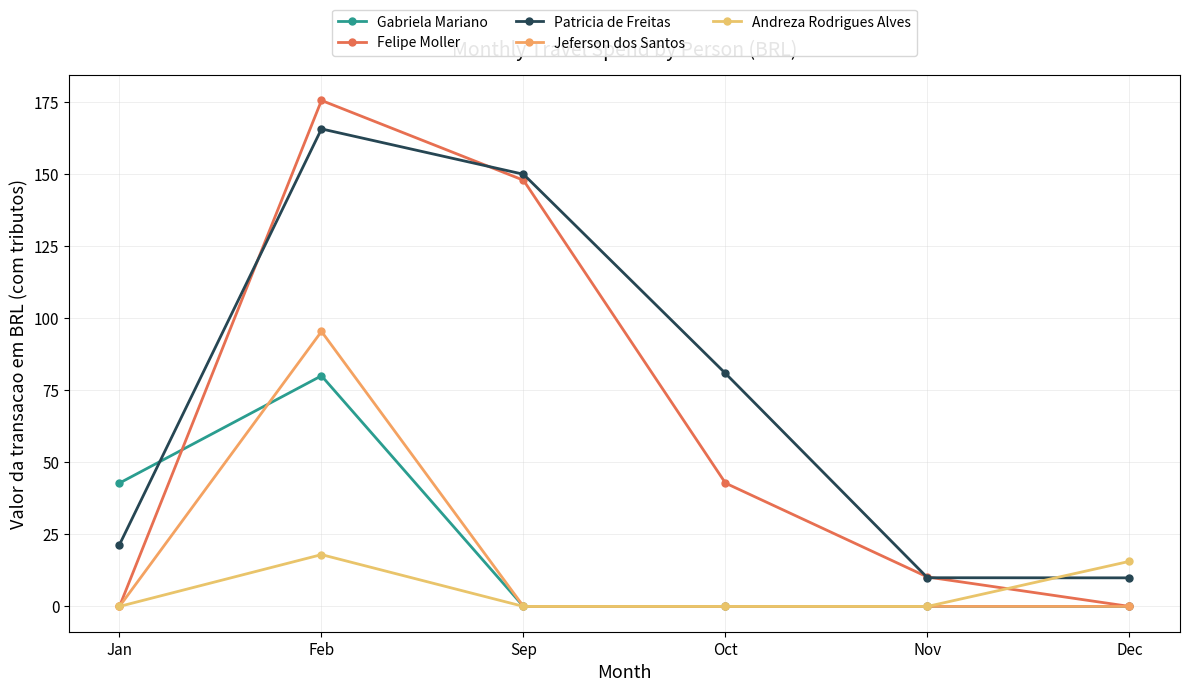

Which series has the largest total across all categories?

Patricia de Freitas